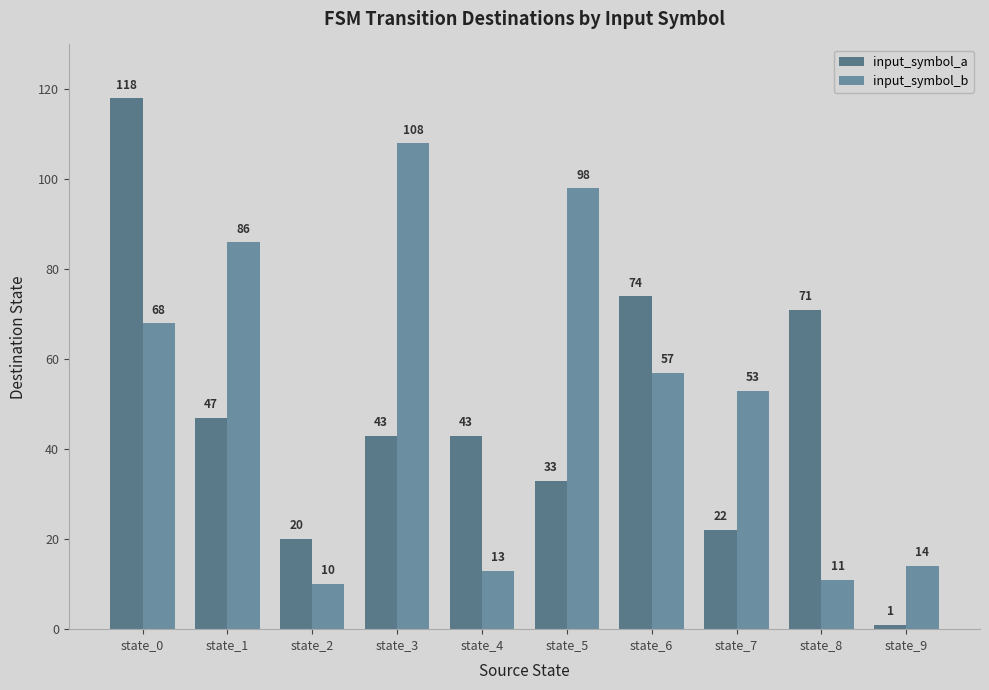

Are the bars horizontal?

No